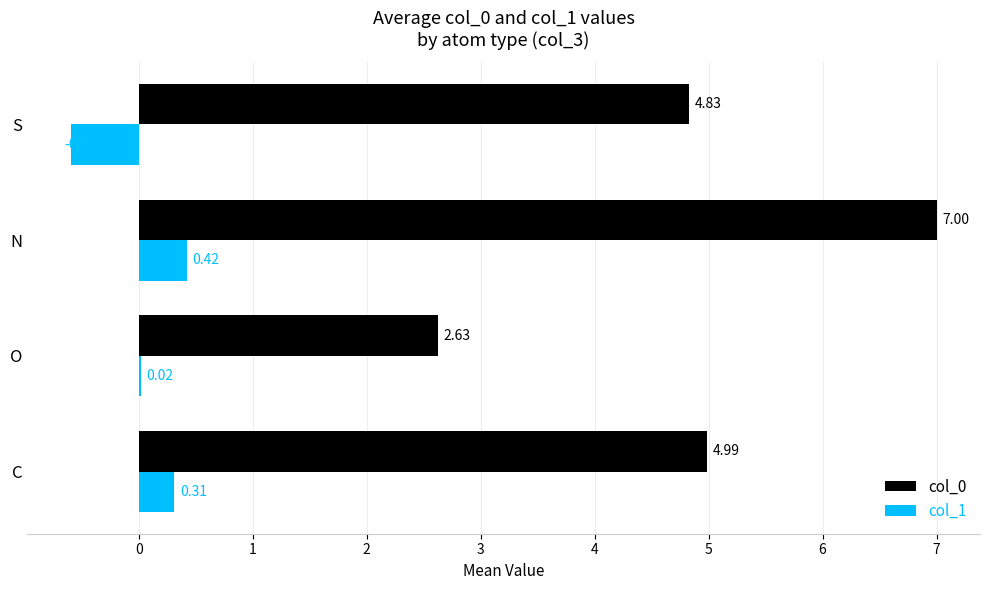

Which category has the highest value in the col_0 series?

N